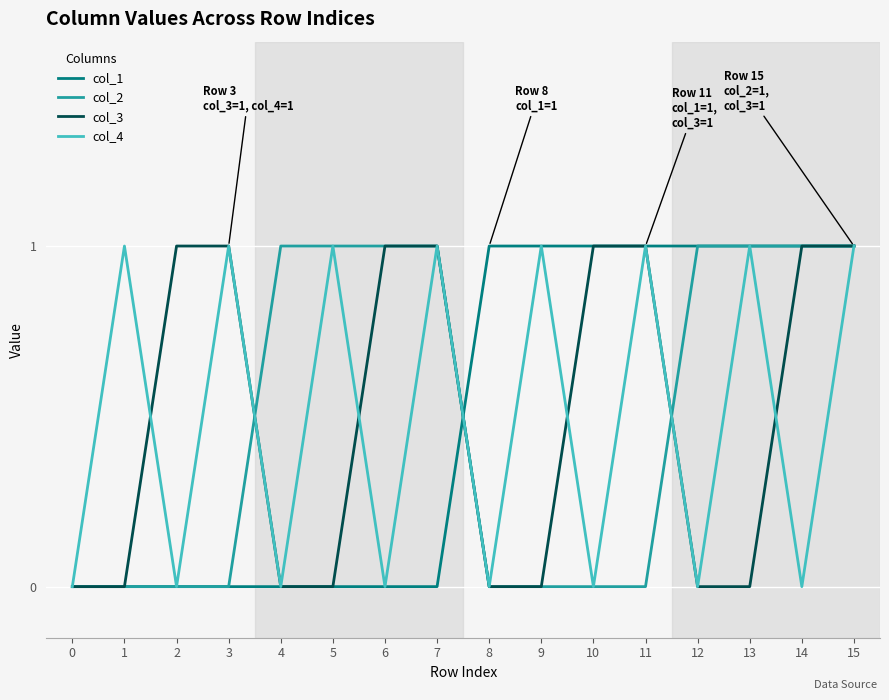

Is the value of col_2 at 8 greater than the value of col_1 at 12?

No